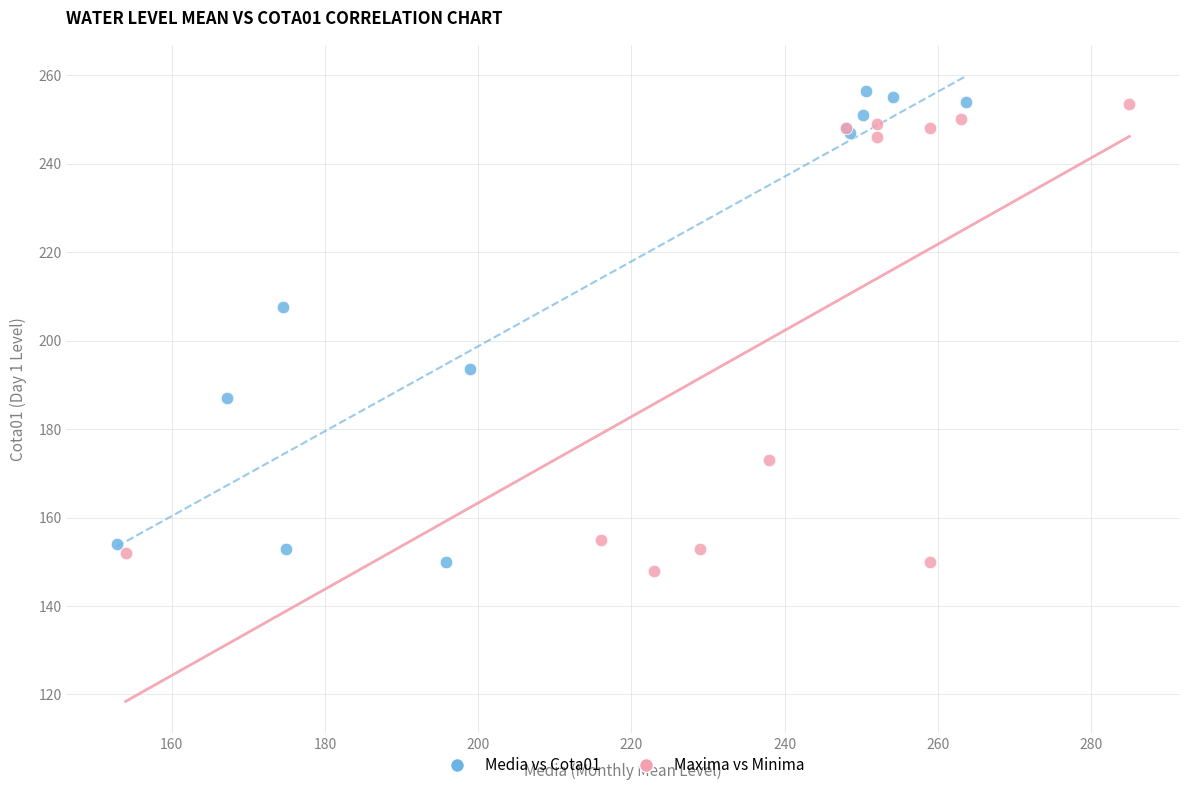

Which series contains the highest Y value?

Media vs Cota01